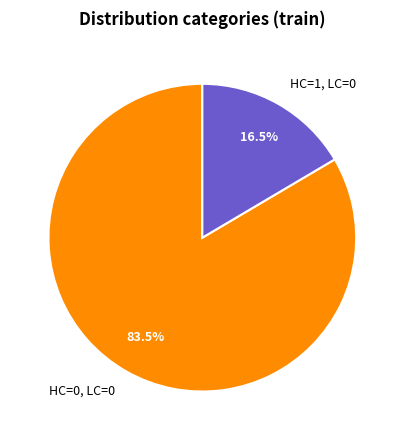

What is the total percentage of HC=0, LC=0 and HC=1, LC=0?

100.0%